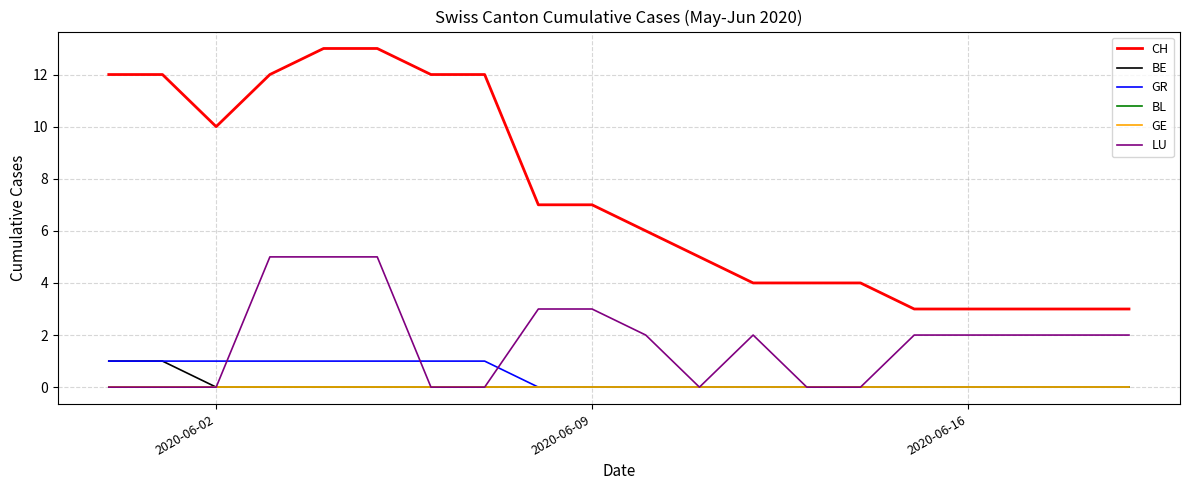

Does the chart have visible grid lines?

Yes